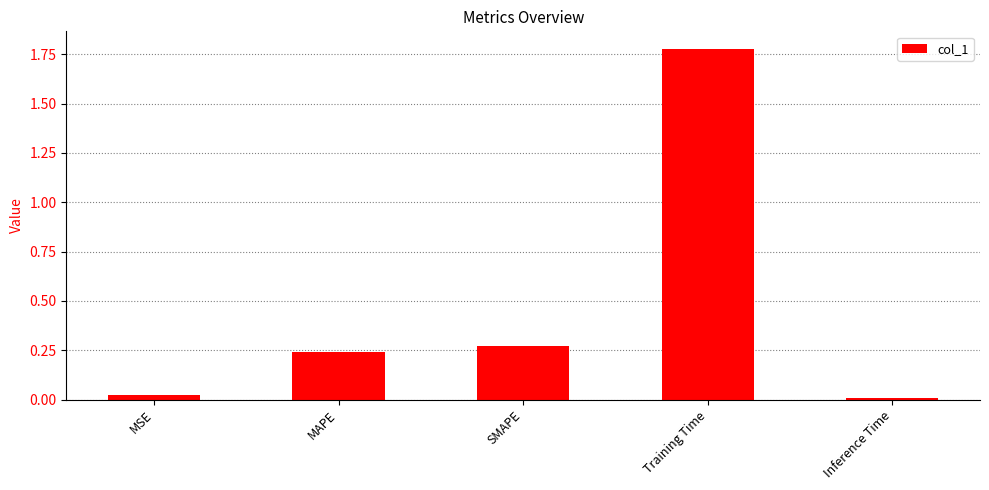

Is it true that the value at SMAPE is 0.1?

False